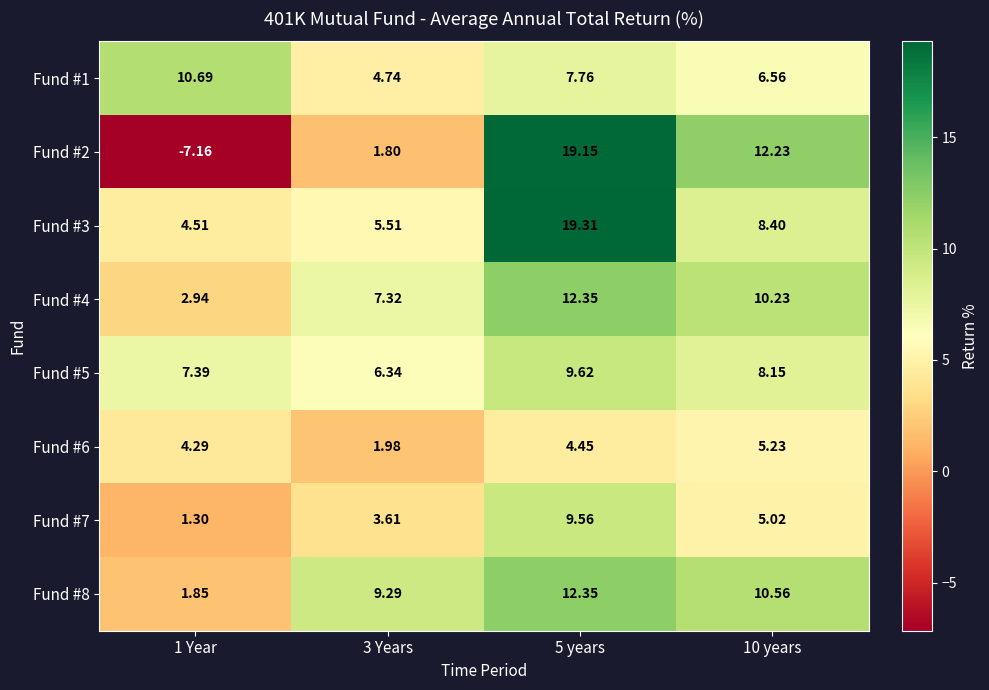

Which label corresponds to the largest value in the chart?

5 years